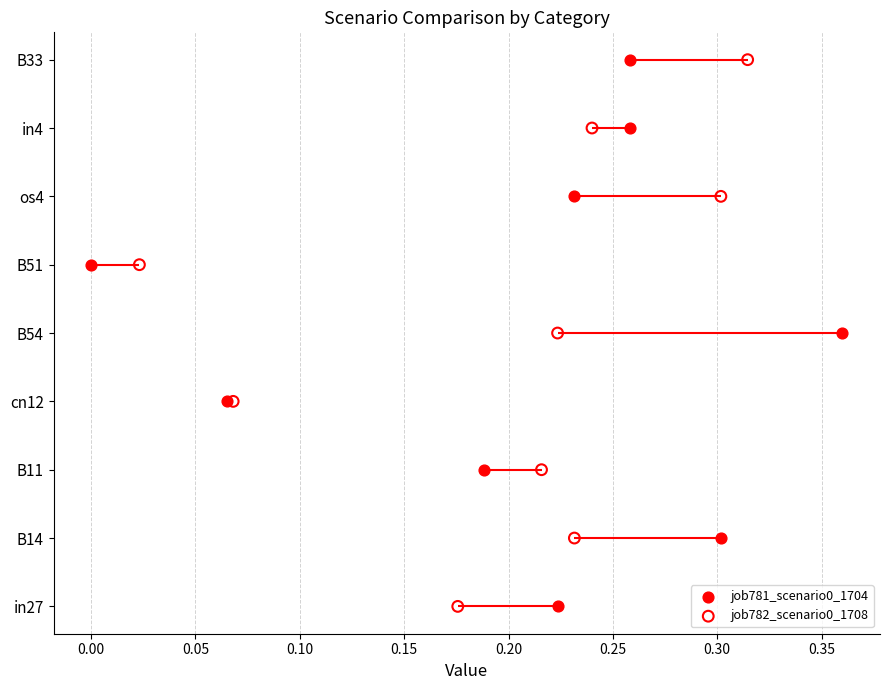

Which series has the widest spread of Y values?

job781_scenario0_1704